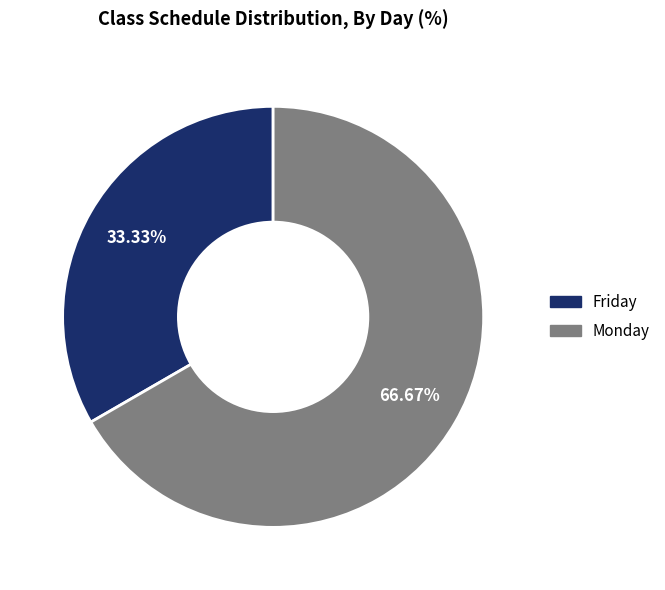

Combined, do Friday and Monday account for over 50%?

Yes